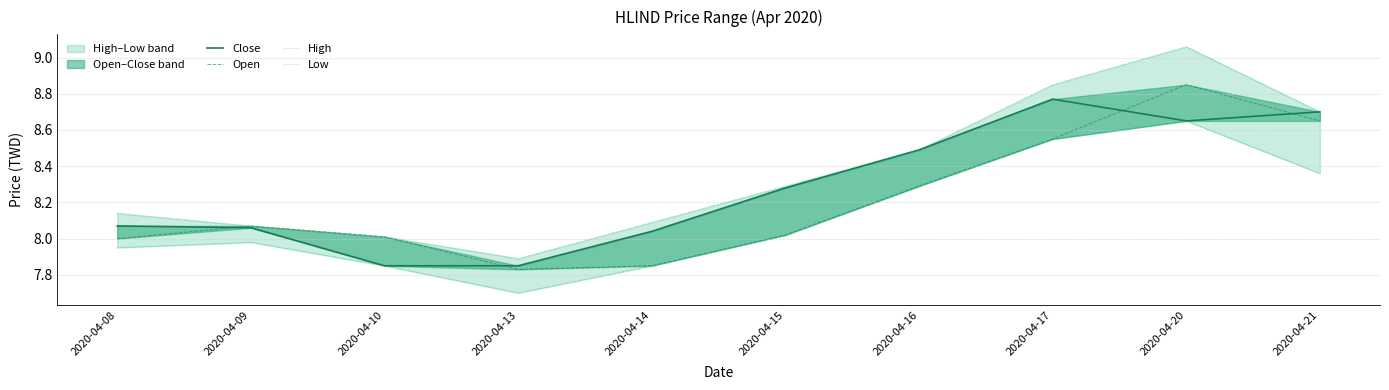

What is the sum of all Low values?

81.2